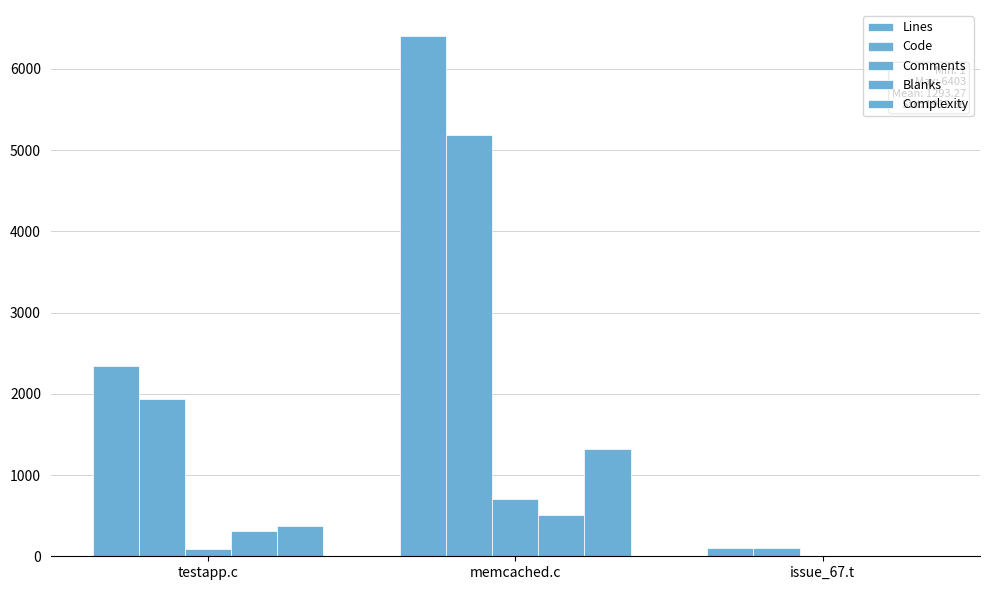

Are the bars horizontal?

No